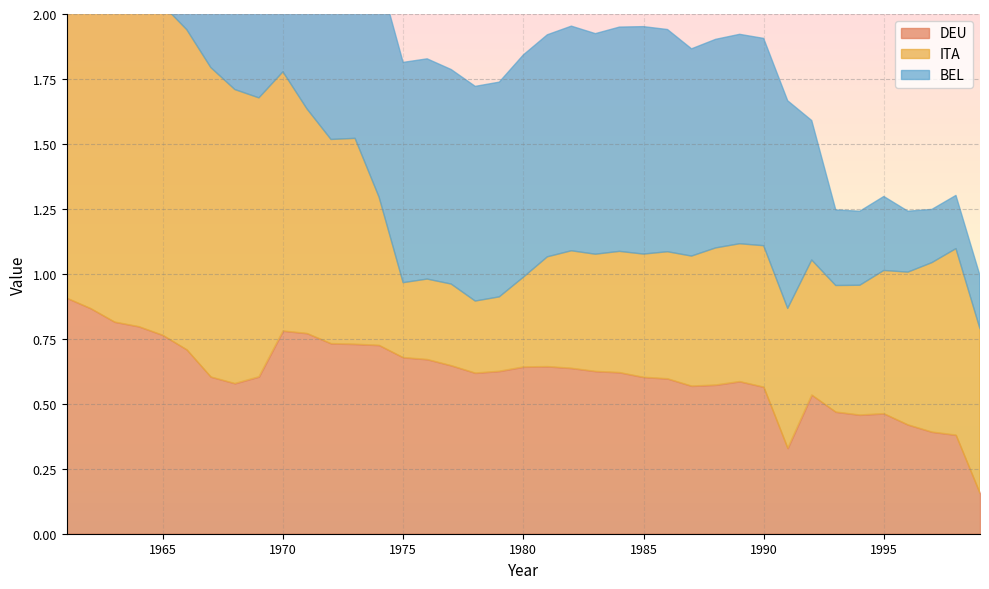

Reading left to right, extract all data points from this chart.

DEU: 0.9	0.9	0.8	0.8	0.8	0.7	0.6	0.6	0.6	0.8	0.8	0.7	0.7	0.7	0.7	0.7	0.6	0.6	0.6	0.6	0.6	0.6	0.6	0.6	0.6	0.6	0.6	0.6	0.6	0.6	0.3	0.5	0.5	0.5	0.5	0.4	0.4	0.4	0.2
ITA: 1.7	1.4	1.3	1.3	1.3	1.2	1.2	1.1	1.1	1.0	0.9	0.8	0.8	0.6	0.3	0.3	0.3	0.3	0.3	0.3	0.4	0.5	0.5	0.5	0.5	0.5	0.5	0.5	0.5	0.5	0.5	0.5	0.5	0.5	0.6	0.6	0.7	0.7	0.6
BEL: 1.0	1.0	0.9	1.0	1.0	0.9	0.9	0.9	0.9	0.8	0.8	0.8	0.8	0.9	0.8	0.8	0.8	0.8	0.8	0.9	0.9	0.9	0.8	0.9	0.9	0.9	0.8	0.8	0.8	0.8	0.8	0.5	0.3	0.3	0.3	0.2	0.2	0.2	0.2